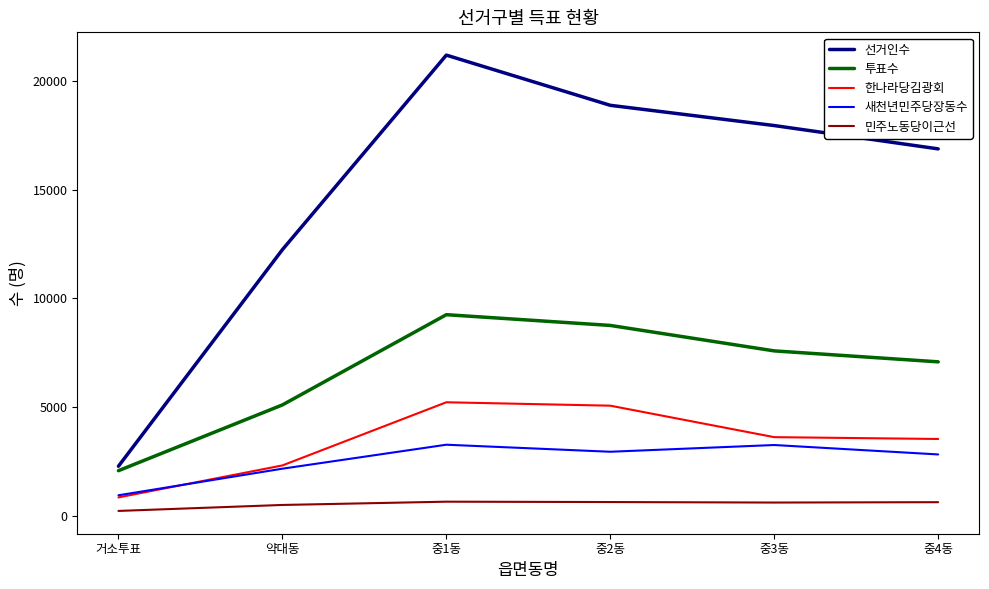

List the series in order of their peak value, highest first.

선거인수, 투표수, 한나라당김광회, 새천년민주당장동수, 민주노동당이근선